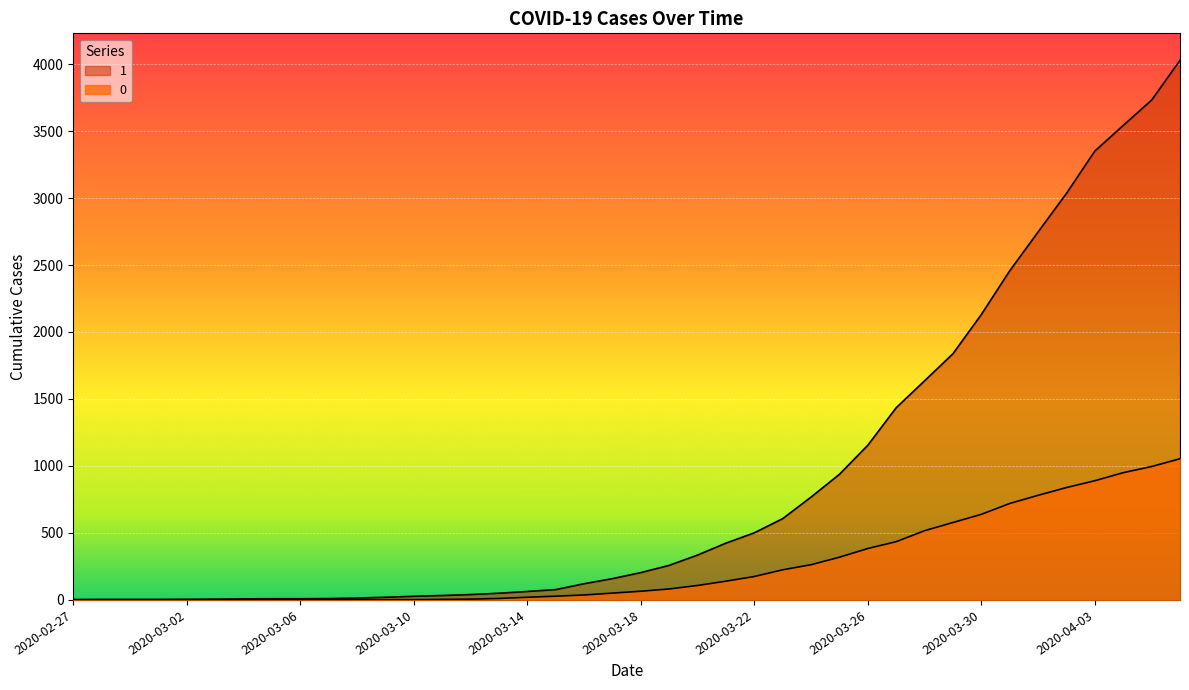

True or false: 1 and 0 cross at least once.

False